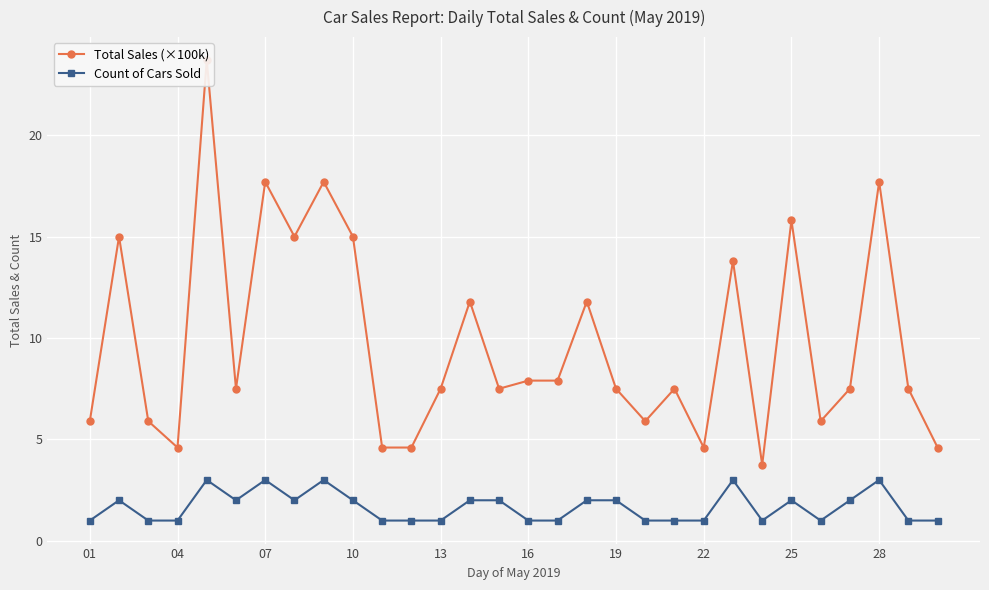

True or false: Count of Cars Sold has a value of 2 at 10.

True